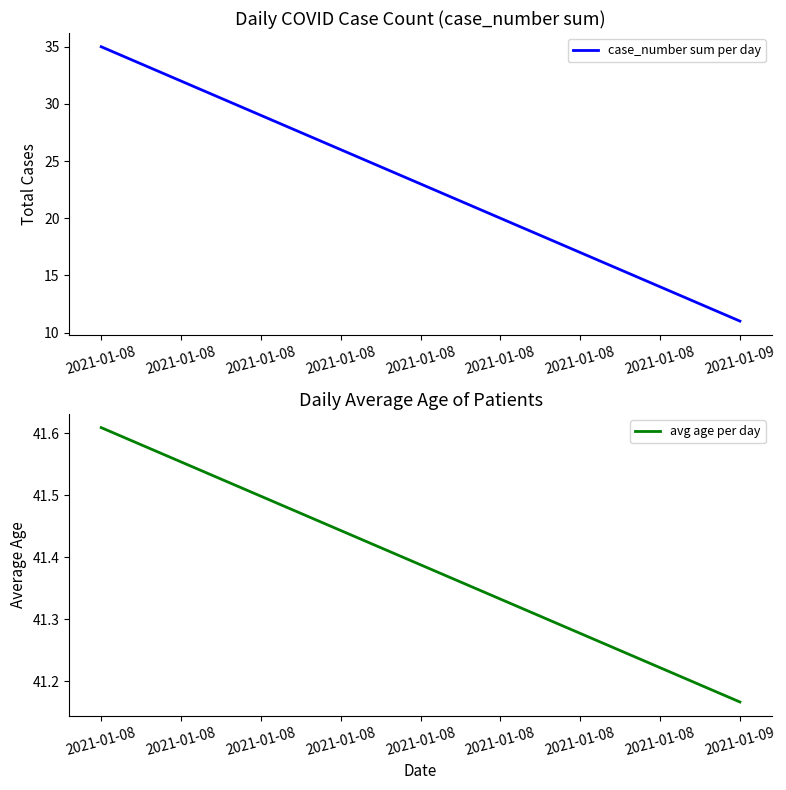

Which series has the largest range (max minus min)?

case_number sum per day